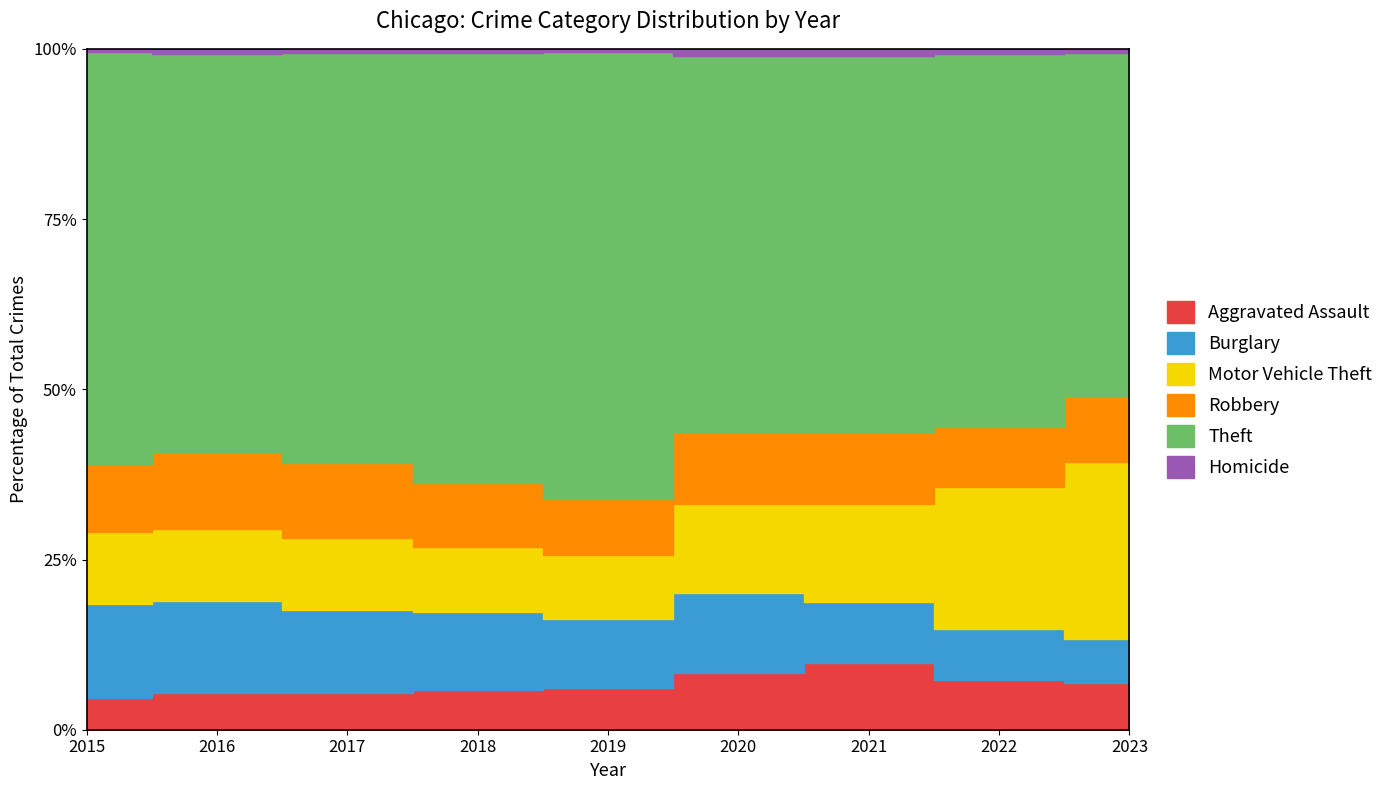

How many lines are shown in the chart?

6